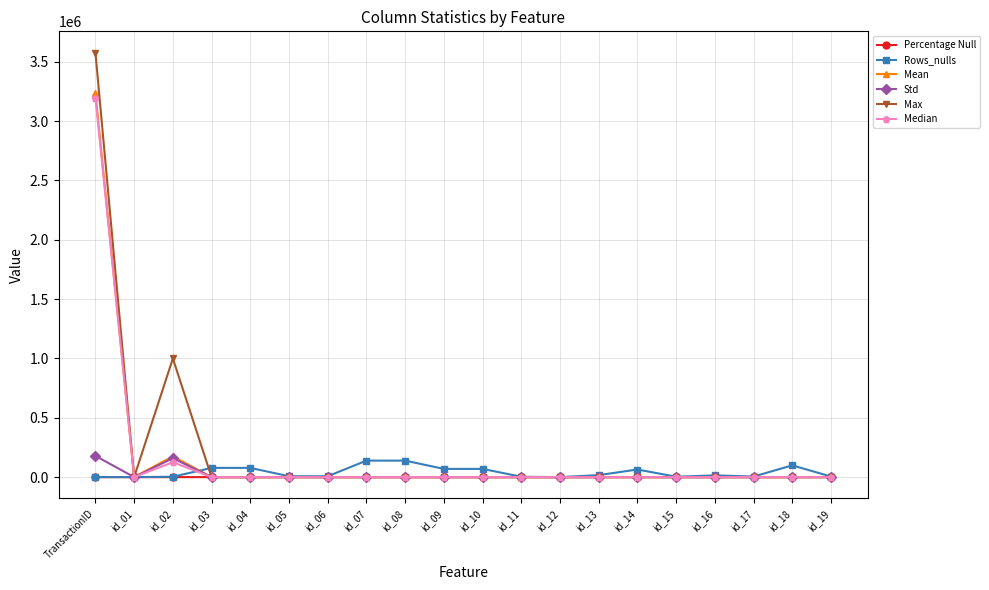

What is the difference between the second highest and second lowest values in the Max series?

999595.0